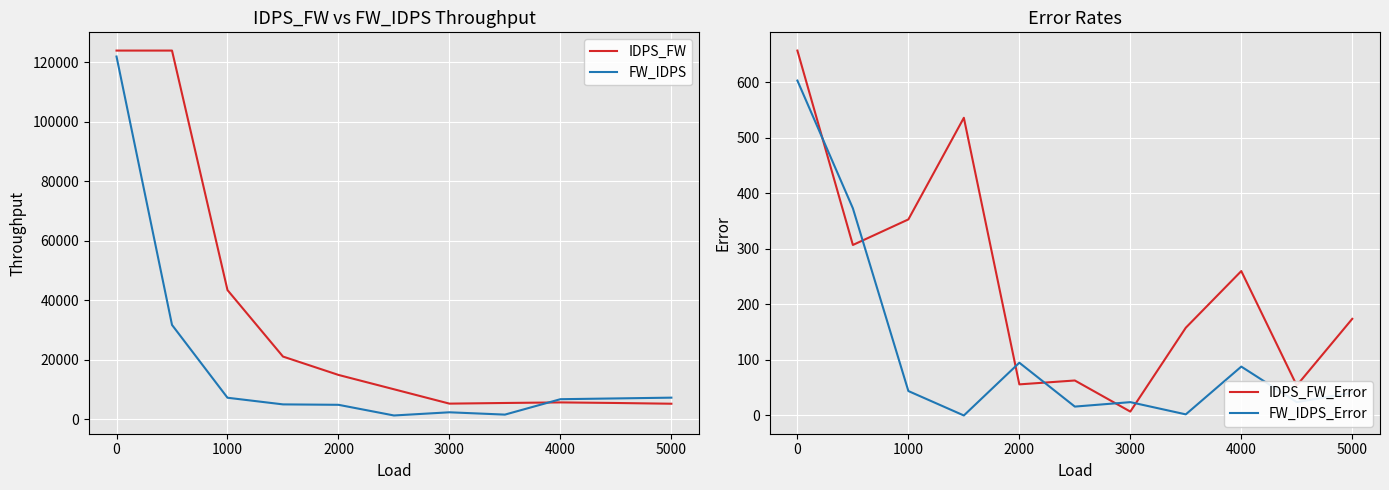

True or false: FW_IDPS_Error has a value of 41 at 5000.

True